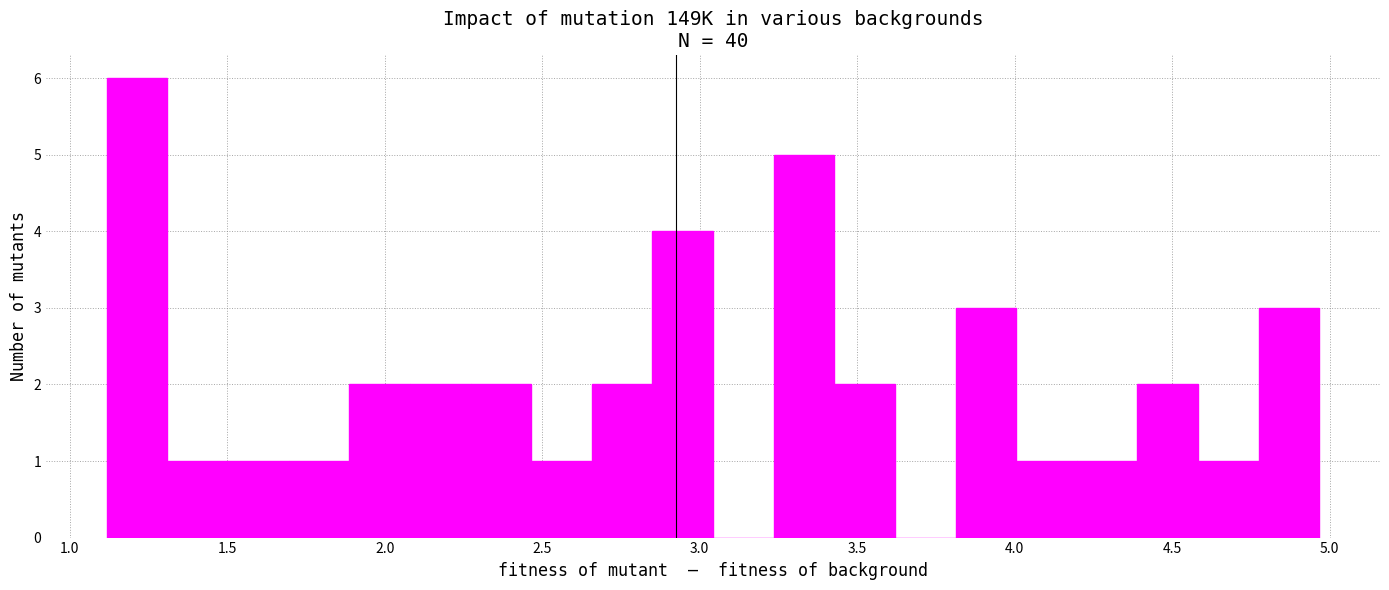

Read against the x-axis, roughly where is the centre of the tallest bar?

1.20